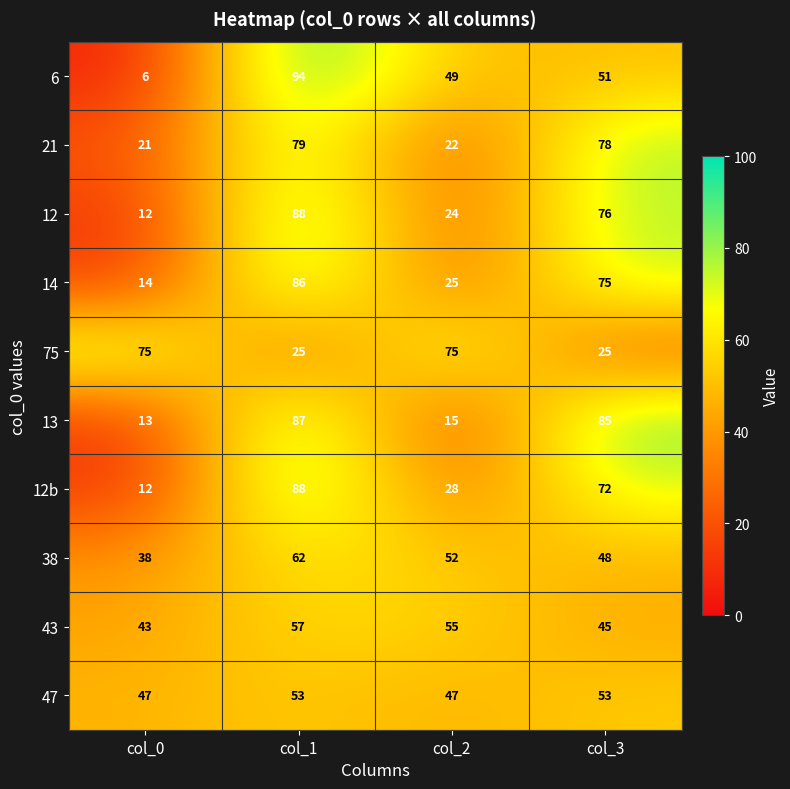

What is the difference between the highest and lowest values at col_1?

69